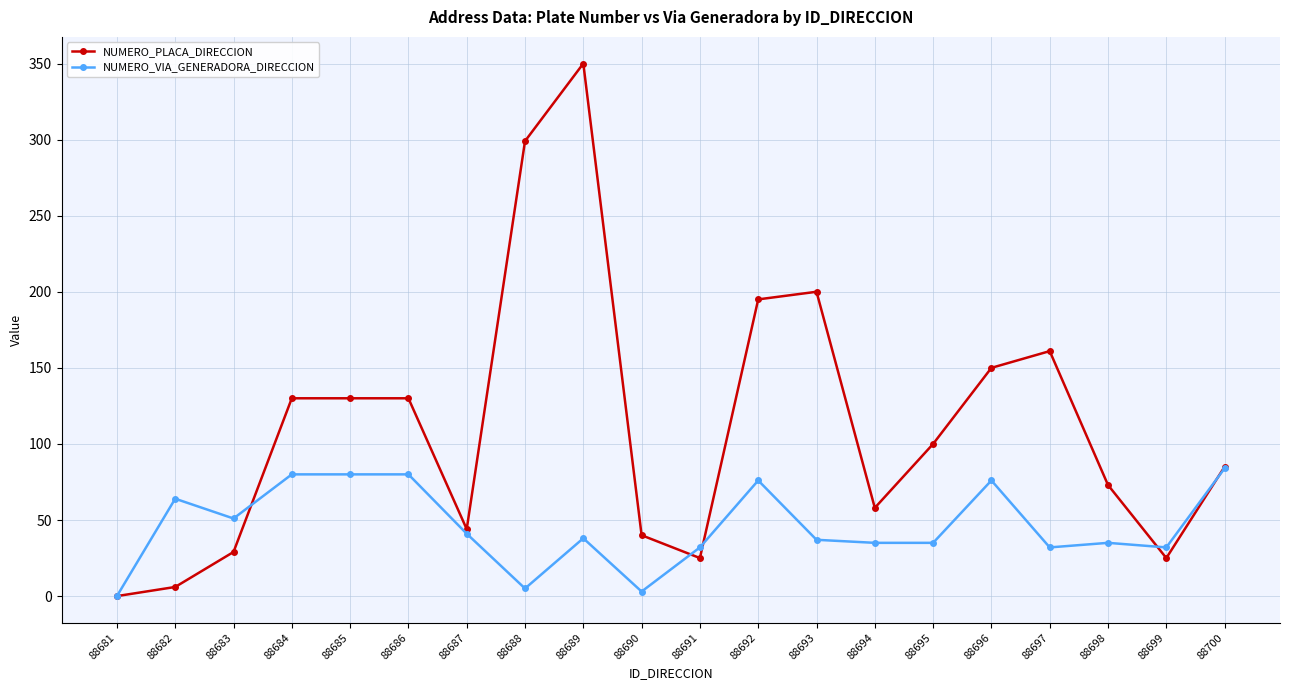

What is the highest value of the NUMERO_PLACA_DIRECCION series?

350